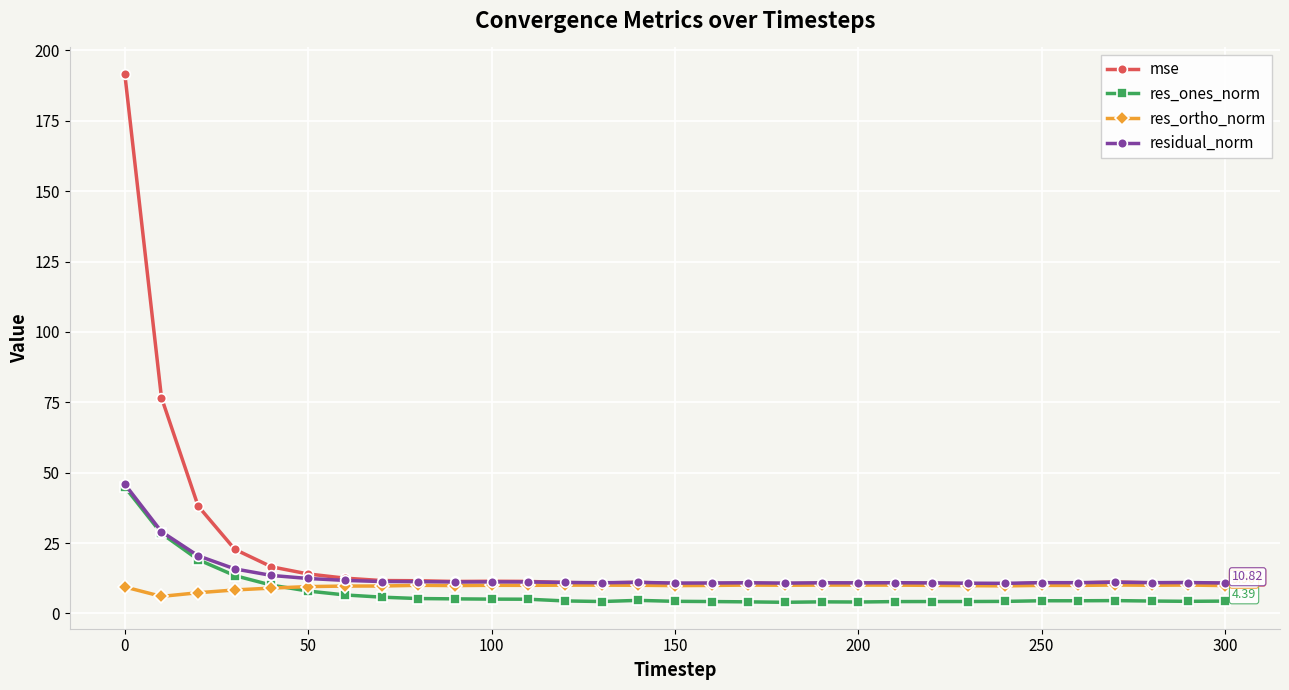

True or false: res_ones_norm and mse intersect in this chart.

False